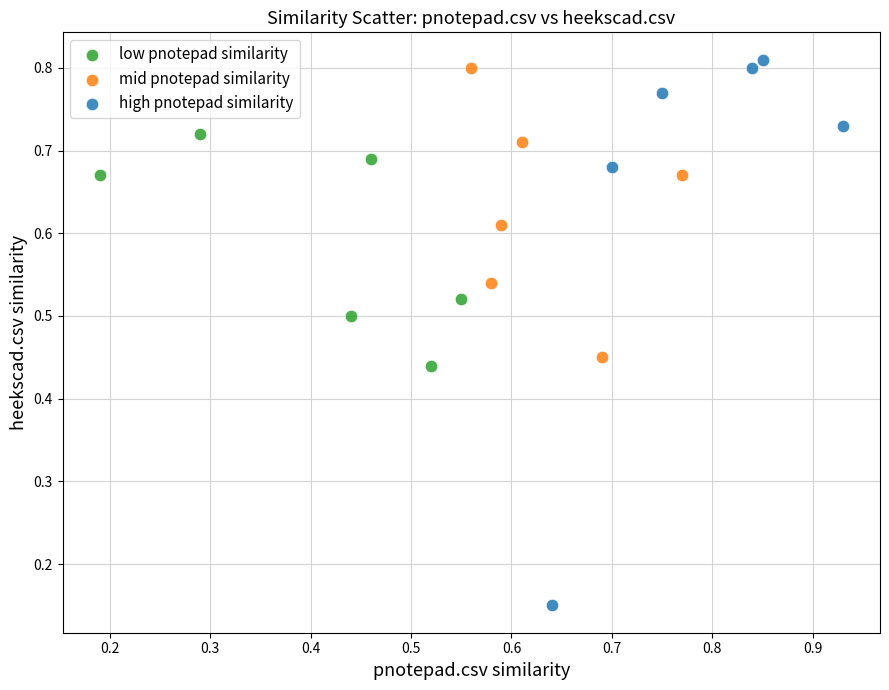

Which series has the widest spread of Y values?

high pnotepad similarity